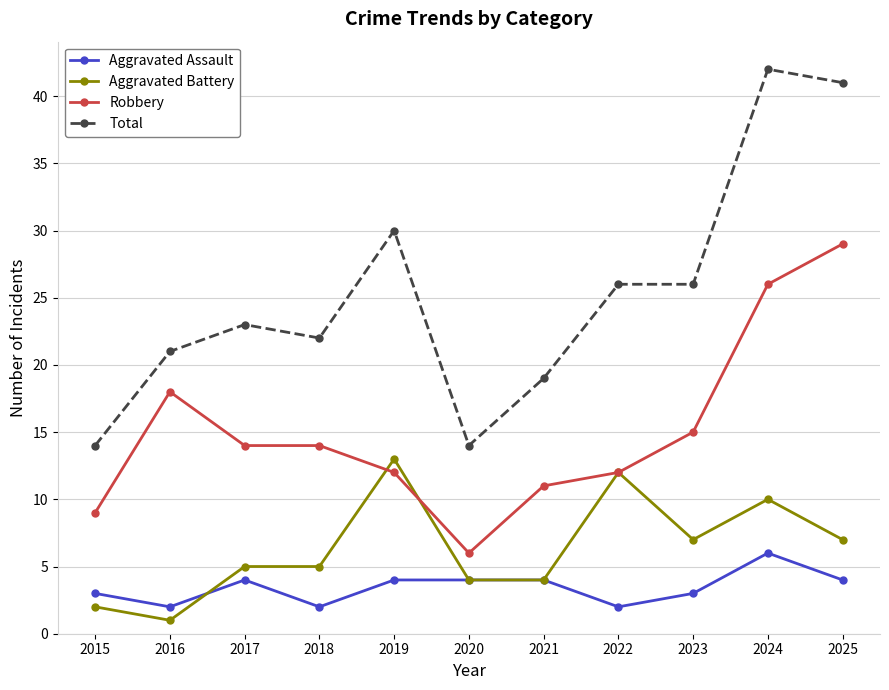

Reading left to right, transcribe all the data shown in this chart.

Aggravated Assault: 3	2	4	2	4	4	4	2	3	6	4
Aggravated Battery: 2	1	5	5	13	4	4	12	7	10	7
Robbery: 9	18	14	14	12	6	11	12	15	26	29
Total: 14	21	23	22	30	14	19	26	26	42	41